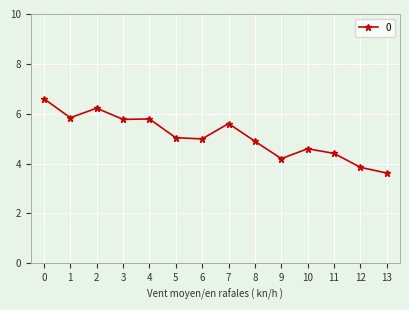

What is the sum of all values?

71.4